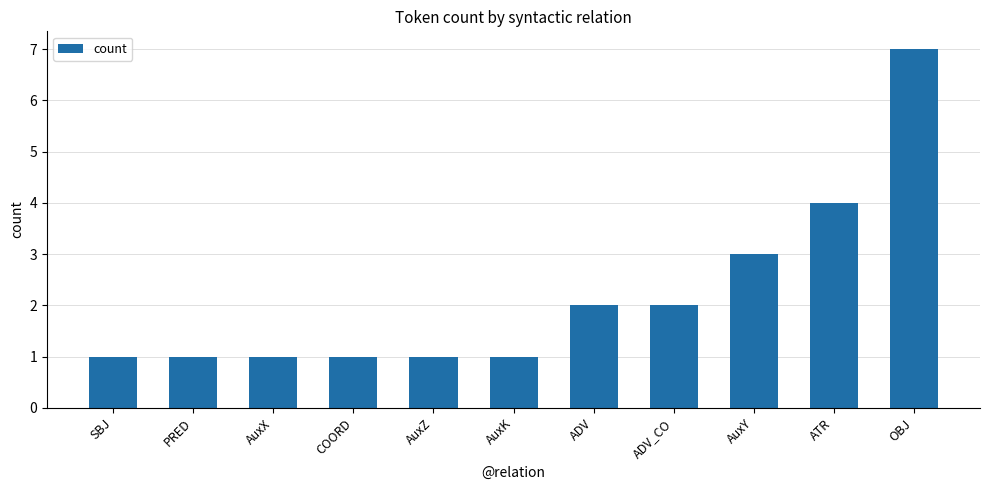

The value at ATR is 4. True or false?

True